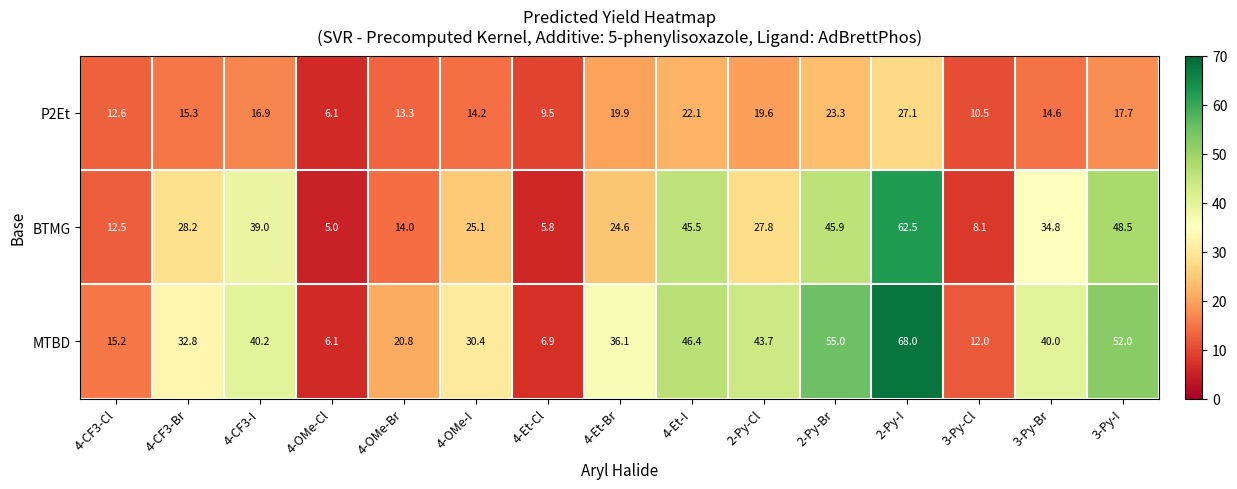

Which series has the widest spread of values?

MTBD